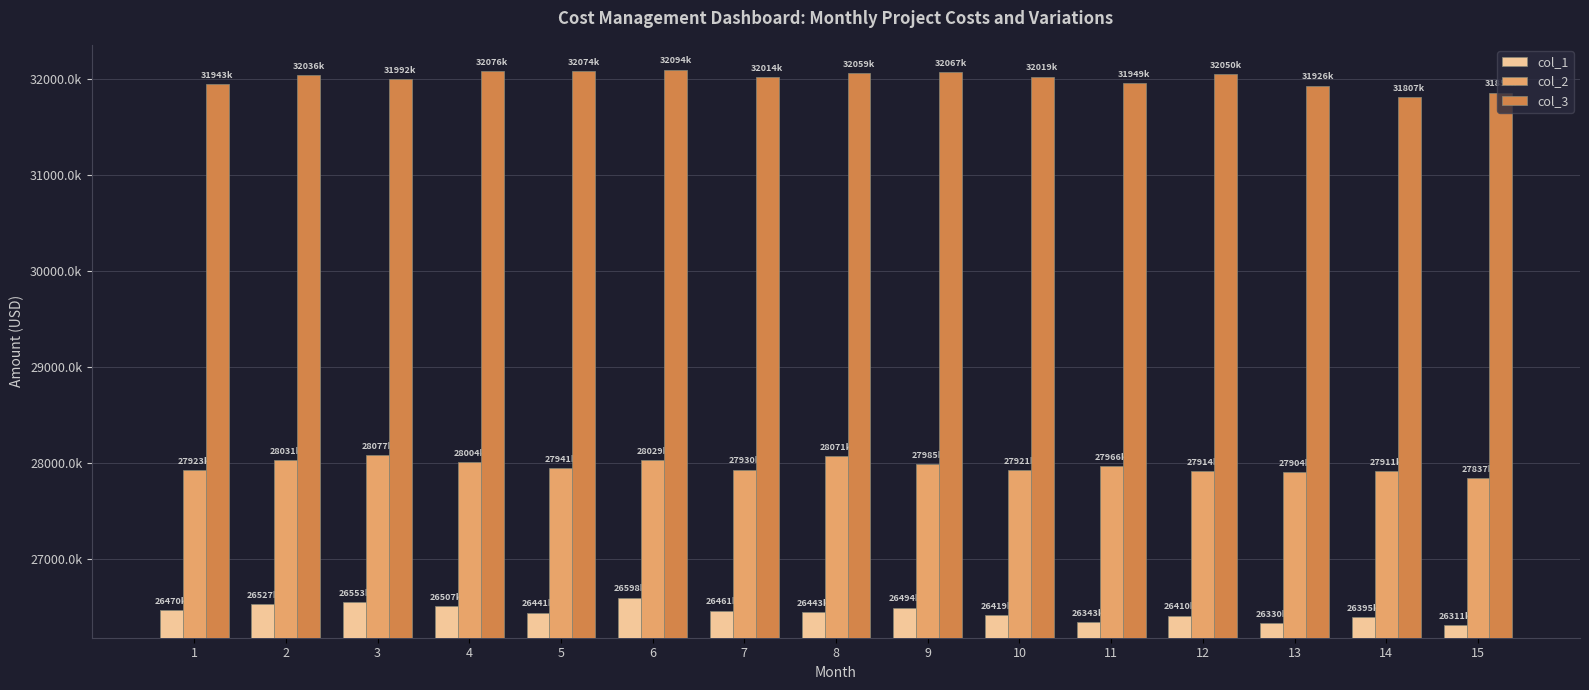

What are all the series names shown in the legend?

col_1, col_2, col_3